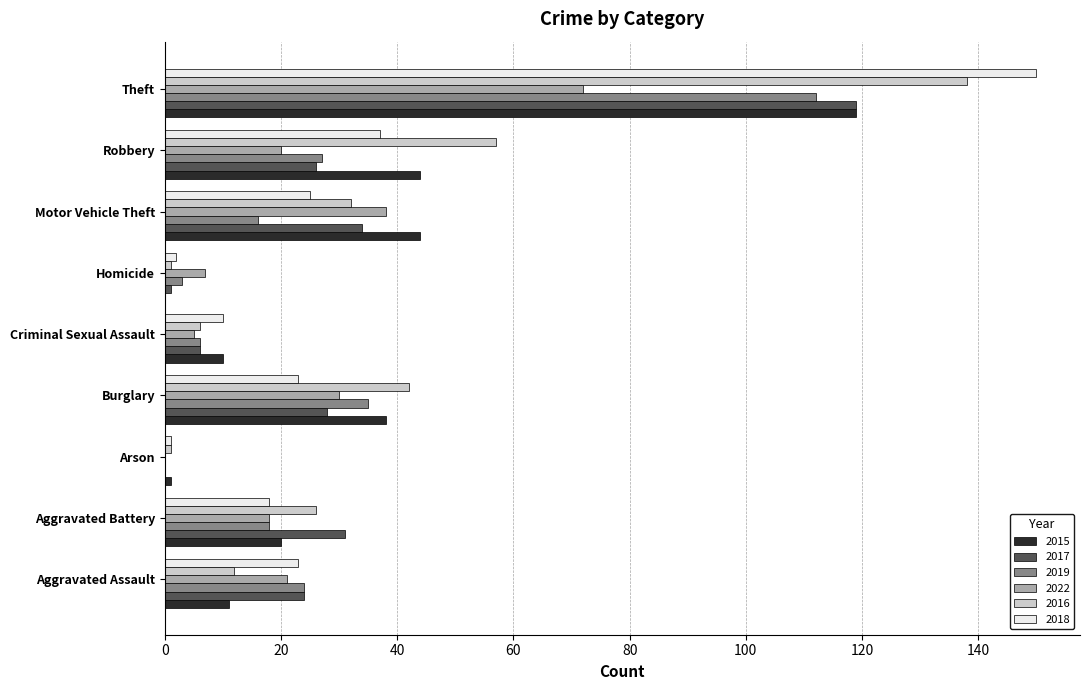

Which series has the widest spread of values?

2018